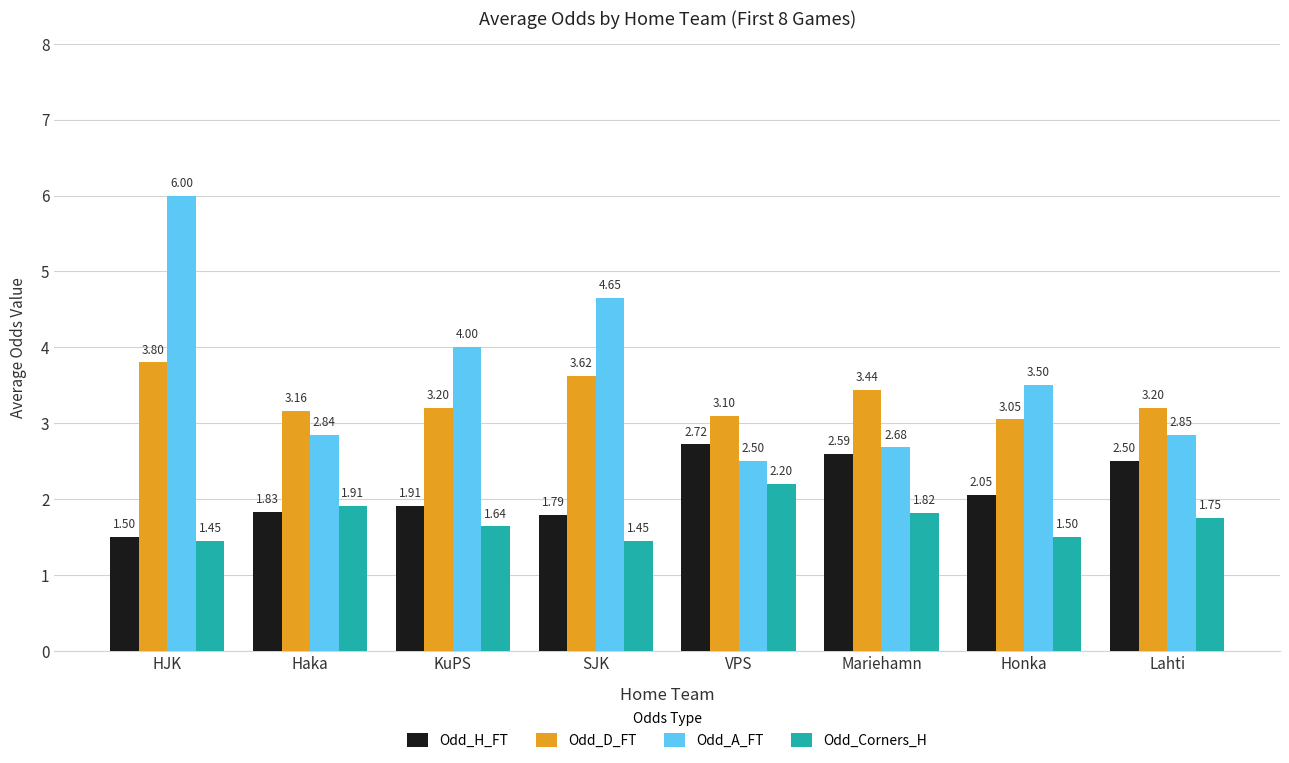

What is the sum of all Odd_A_FT values?

29.0